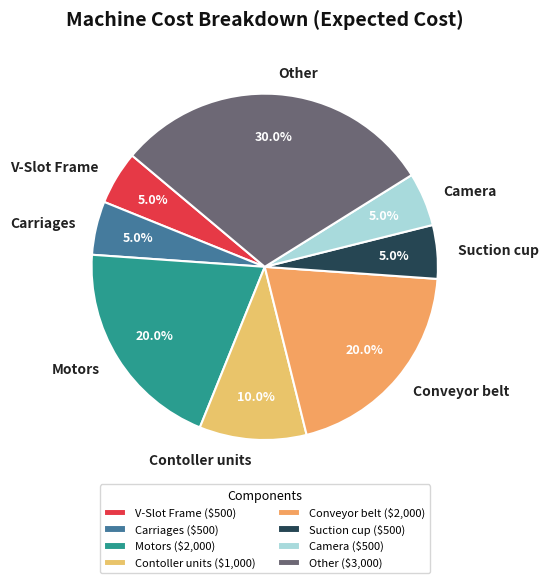

Which has a higher value, Other or V-Slot Frame?

Other